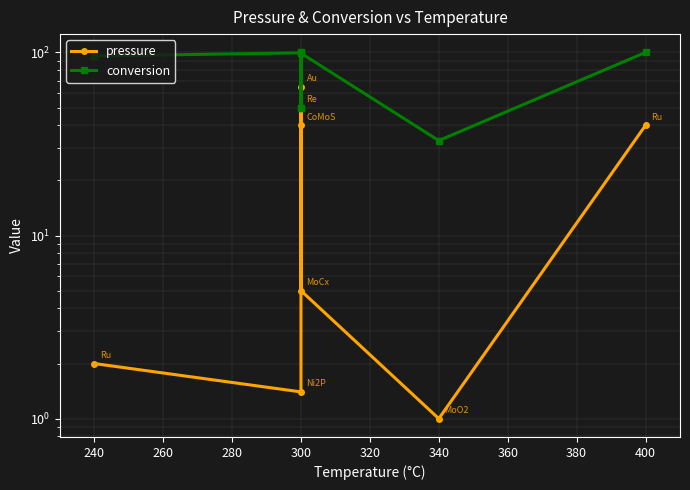

How many categories are shown in the chart?

8